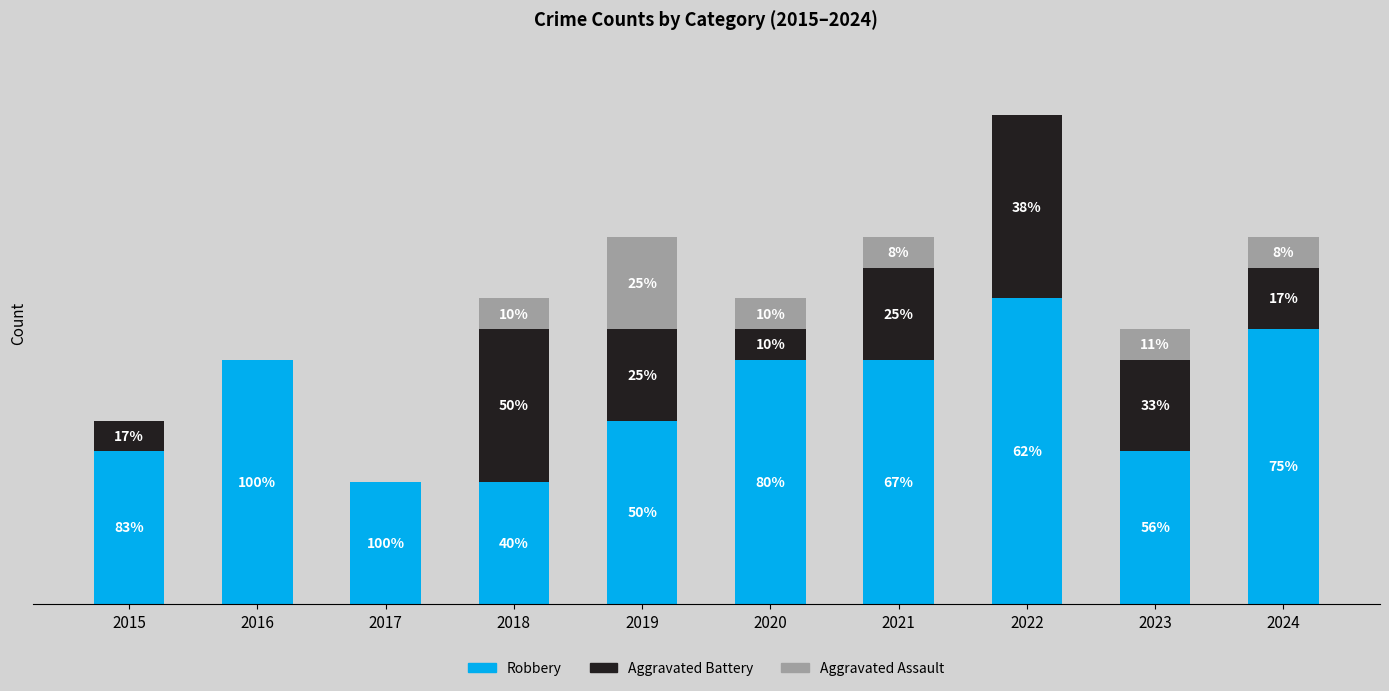

Does the chart contain stacked bars?

Yes